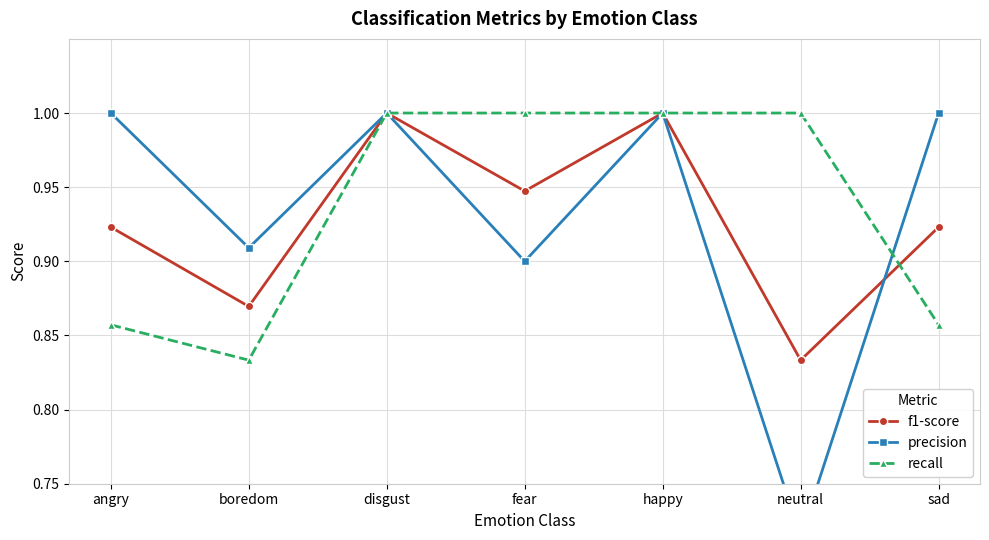

Between angry and boredom, which is larger?

angry